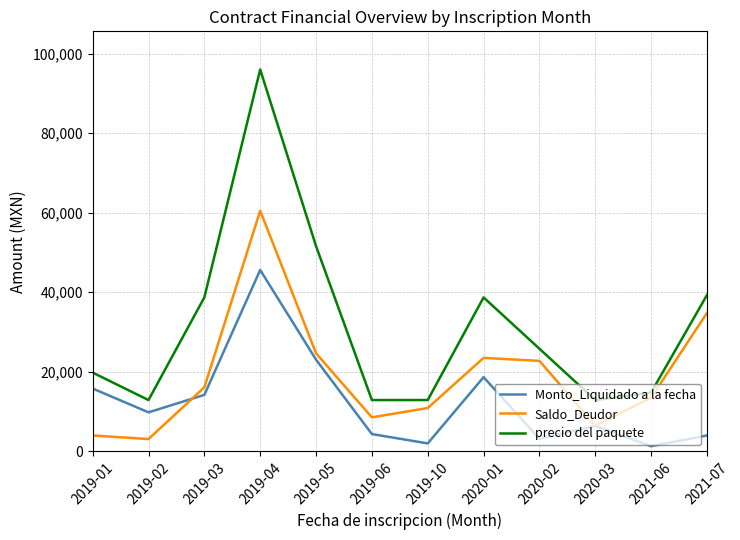

What is the minimum value for precio del paquete?

12900